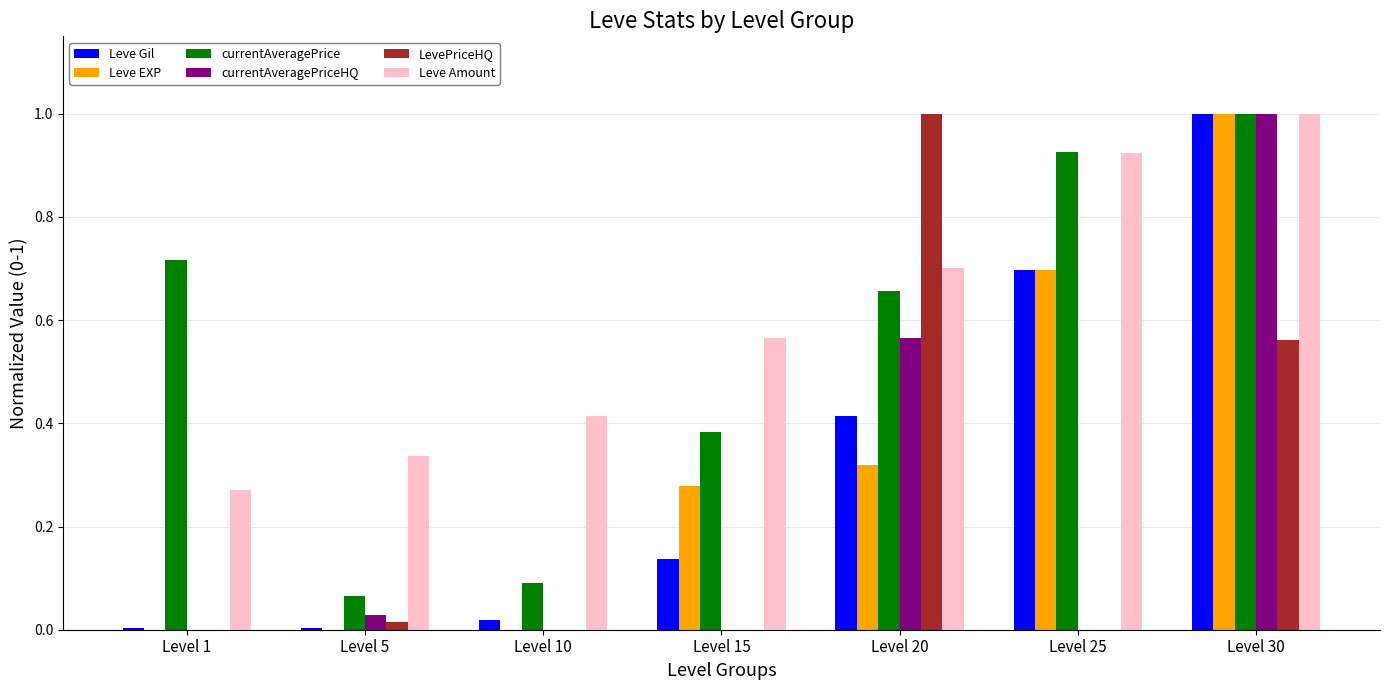

True or false: currentAveragePriceHQ has a value of 1.5 at Level 30.

False